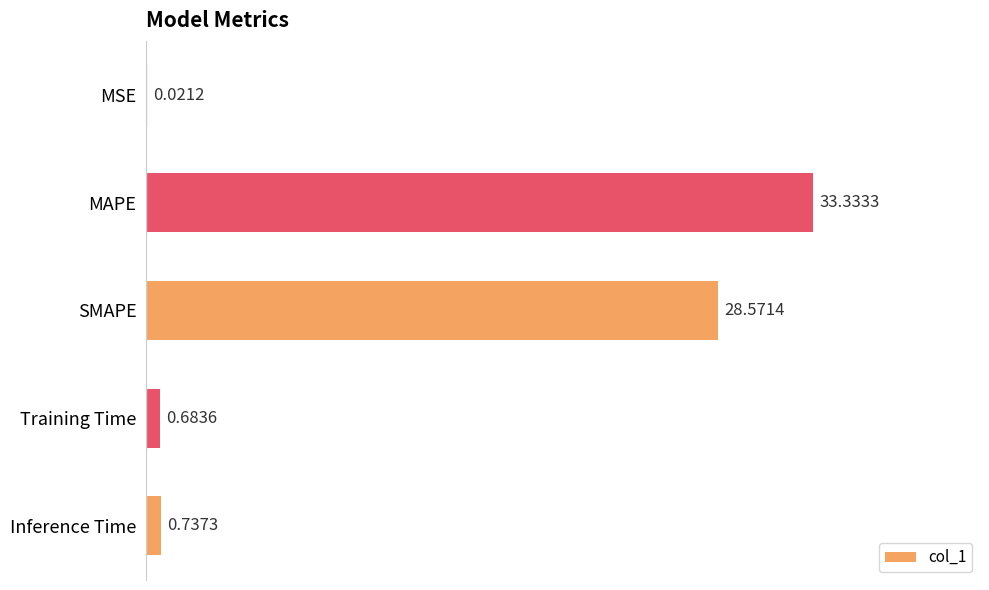

Are the bars grouped side by side (vs. stacked)?

No